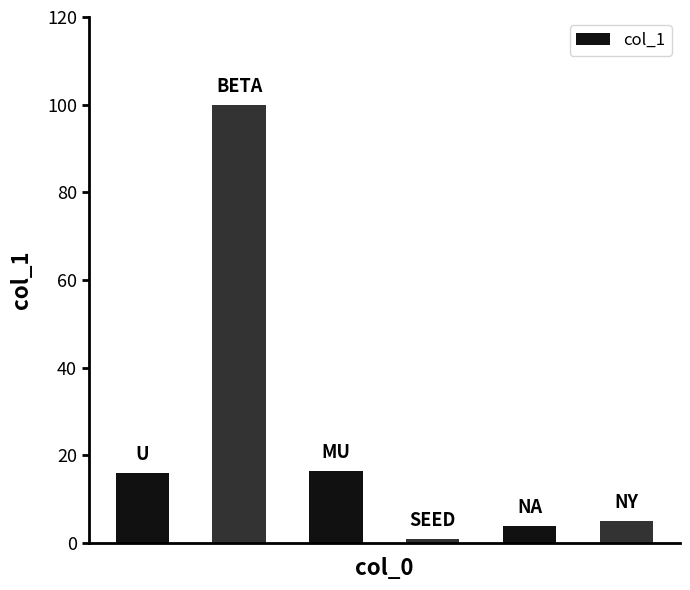

What is the value of the 1st bar from the left?

16.0